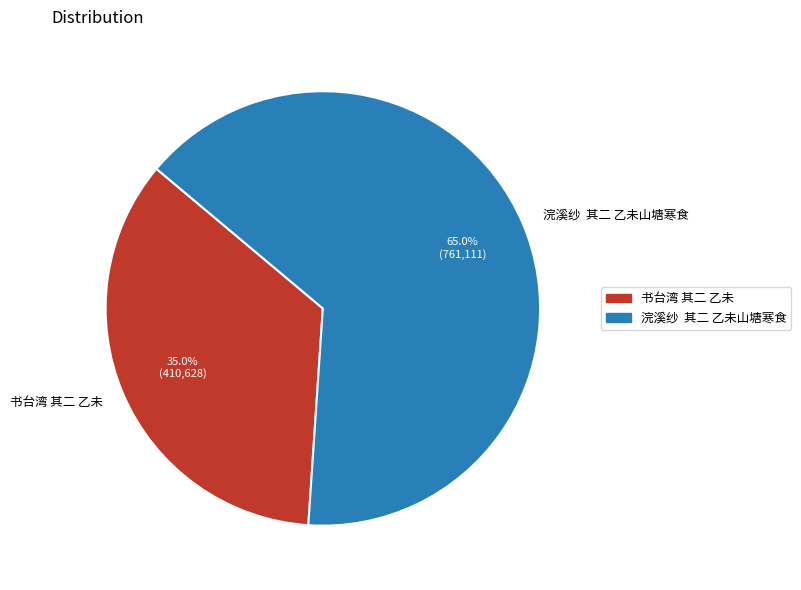

Count the number of slices in the pie.

2